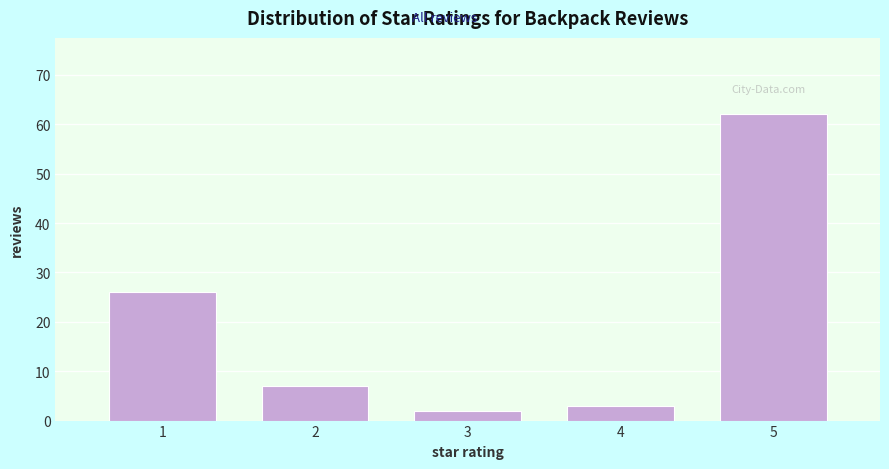

Reading left to right, transcribe this chart: for each bar, give the range it covers on the x-axis and its height. The values are not printed on the chart, so give them approximately, as read against the axis.

0.5 to 1.5: 26
1.5 to 2.5: 7
2.5 to 3.5: 2
3.5 to 4.5: 3
4.5 to 5.5: 62